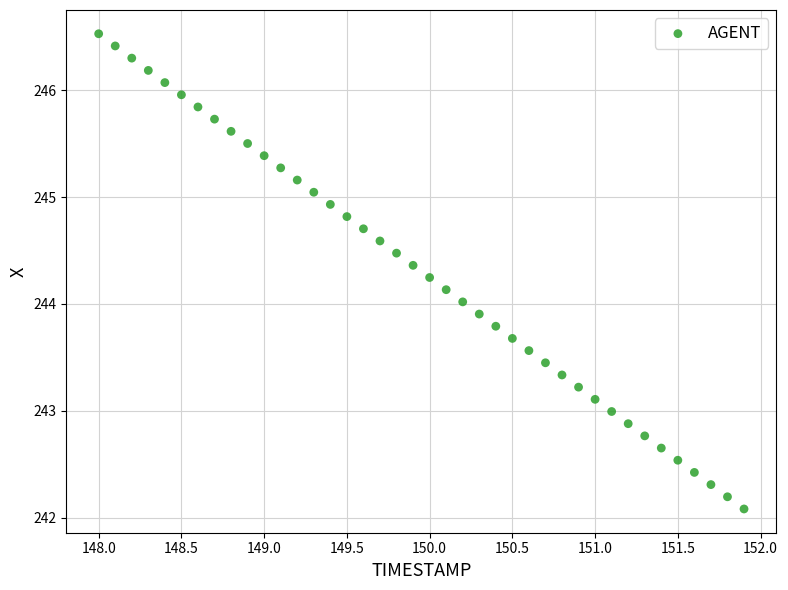

What is the range of Y values (max minus min)?

4.4